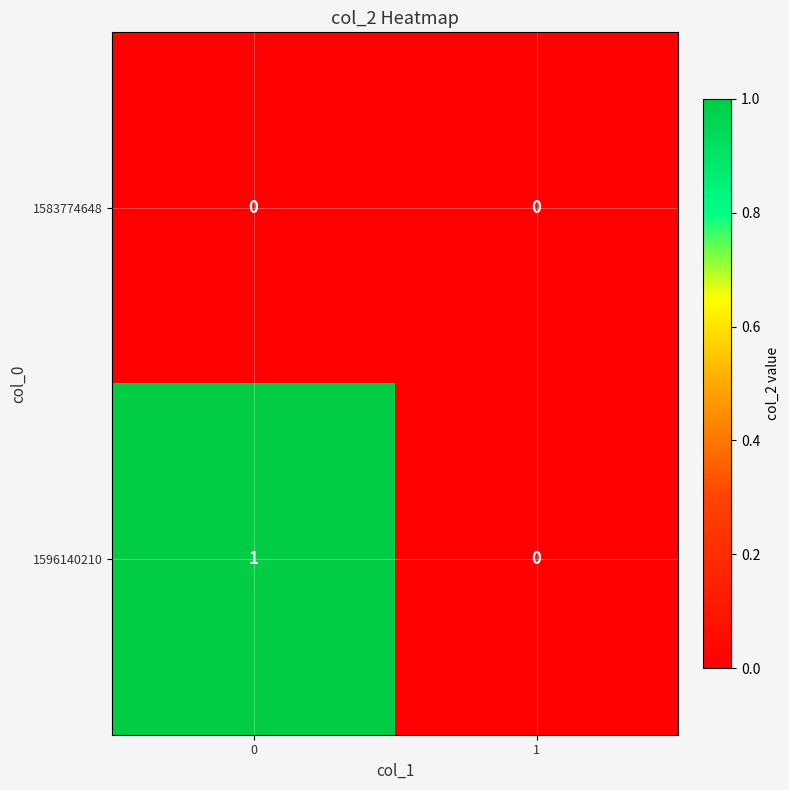

Reading right to left, transcribe all the data shown in this chart.

1583774648: 1=0	0=0
1596140210: 1=0	0=1